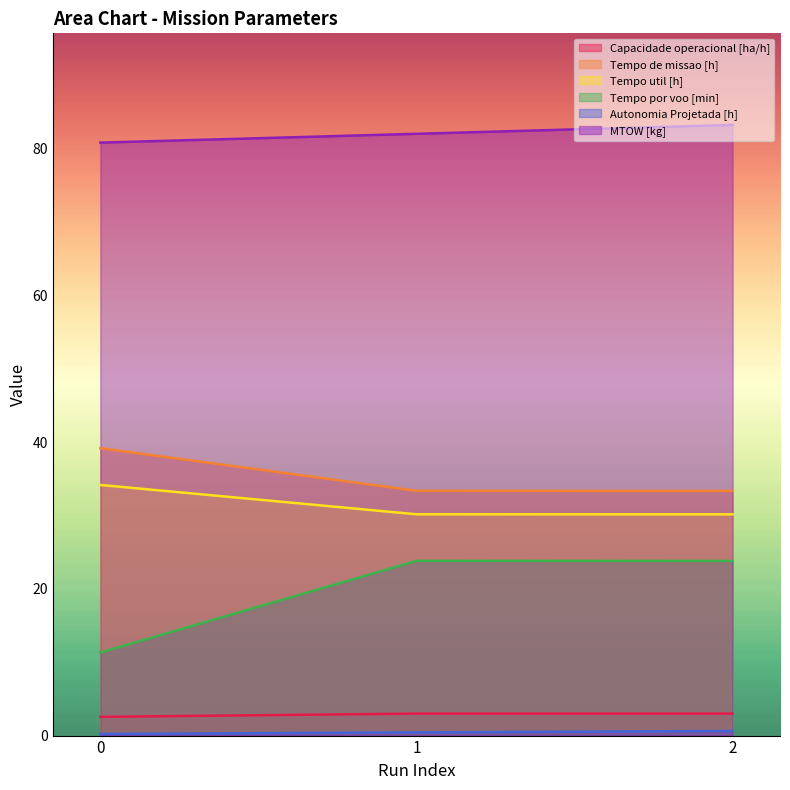

What are all the series names shown in the legend?

Capacidade operacional [ha/h], Tempo de missao [h], Tempo util [h], Tempo por voo [min], Autonomia Projetada [h], MTOW [kg]